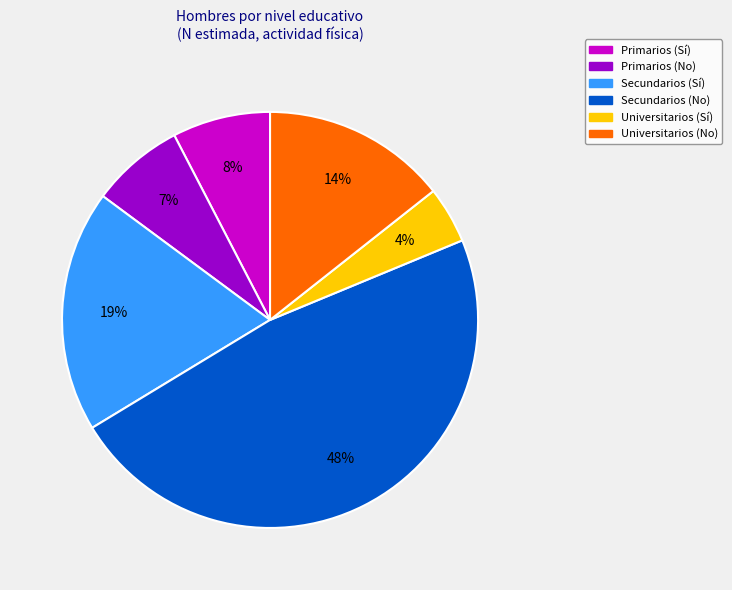

To the nearest percent, what is the average slice percentage?

17%